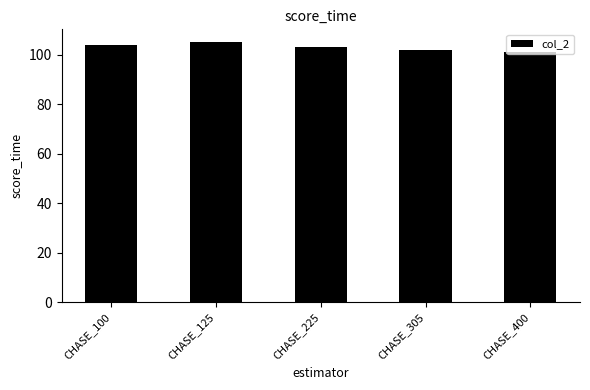

What is the value of the 1st bar from the left?

104